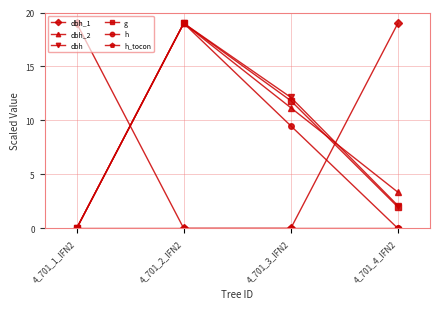

Rank the categories by dbh value from lowest to highest.

4_701_1_IFN2, 4_701_4_IFN2, 4_701_3_IFN2, 4_701_2_IFN2